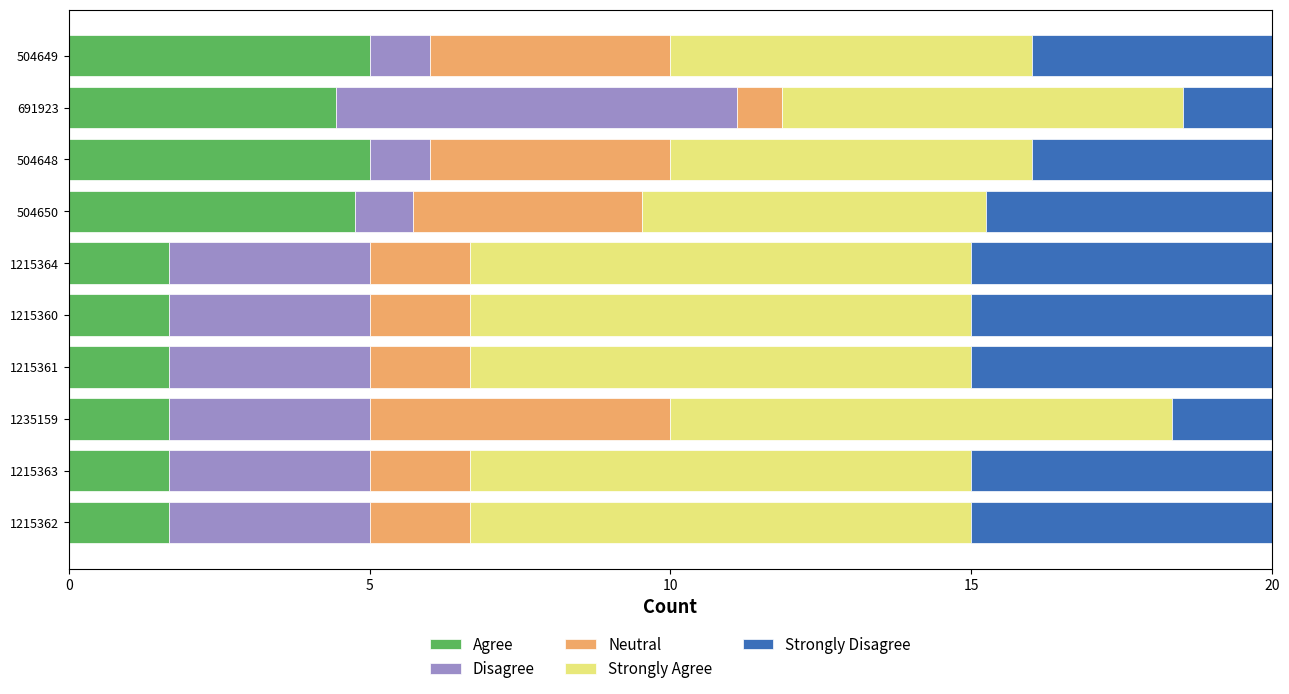

What is the difference between the Agree values at 504648 and 1215364?

3.3